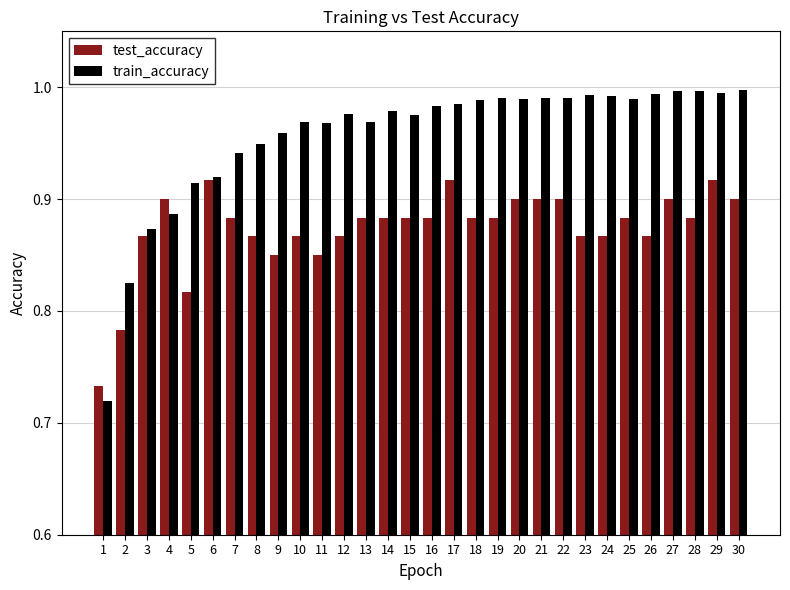

Are the bars horizontal?

No